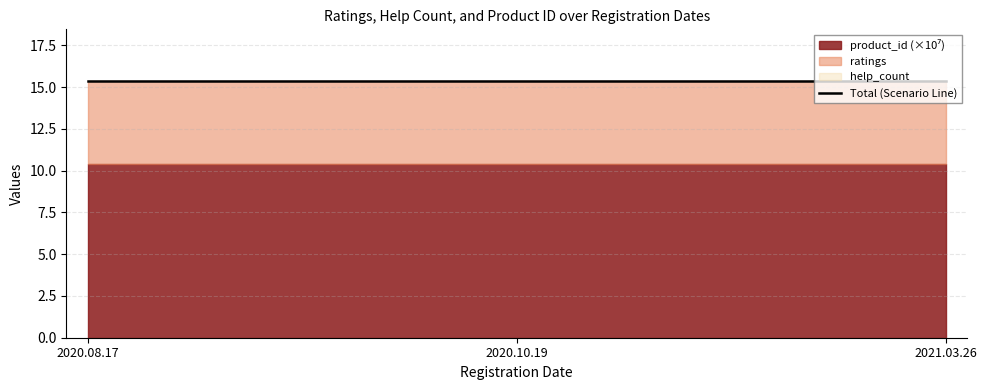

Reading left to right, what are all the values shown in this chart?

ratings: 5	5	5
help_count: 0	0	0
product_id_scaled: 103767061	103767061	103767061